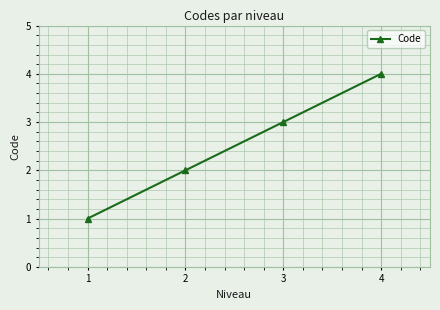

The value at 3 is 3. True or false?

True